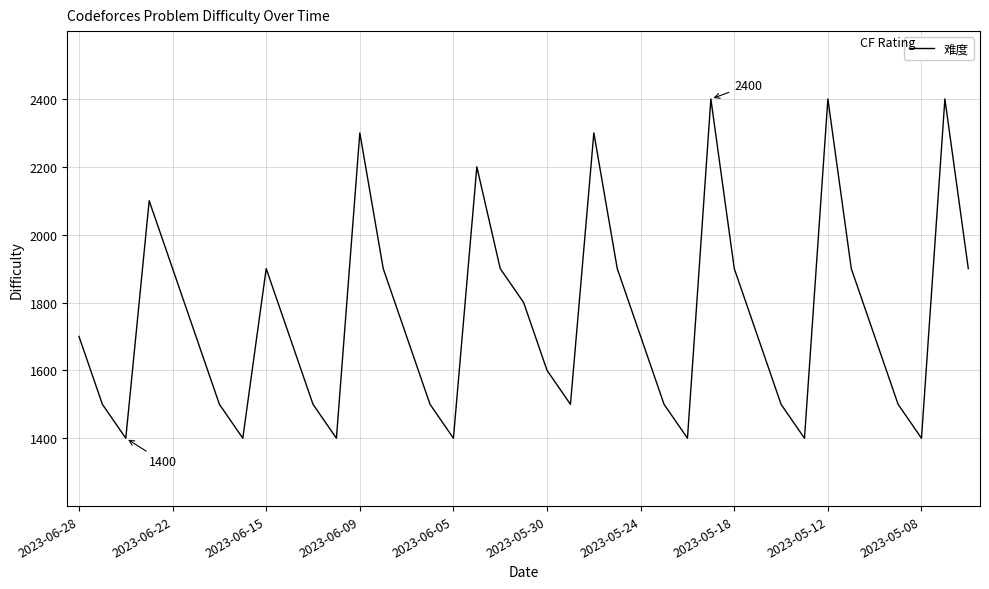

What is the smallest value displayed?

1400